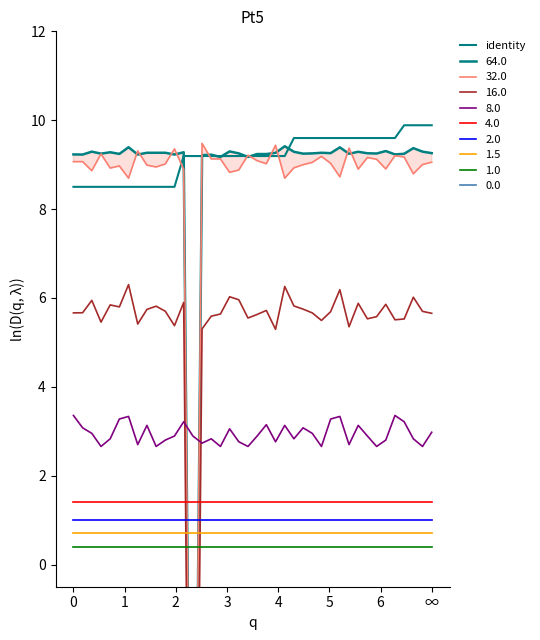

What is the label of the 29th point from the left?

28